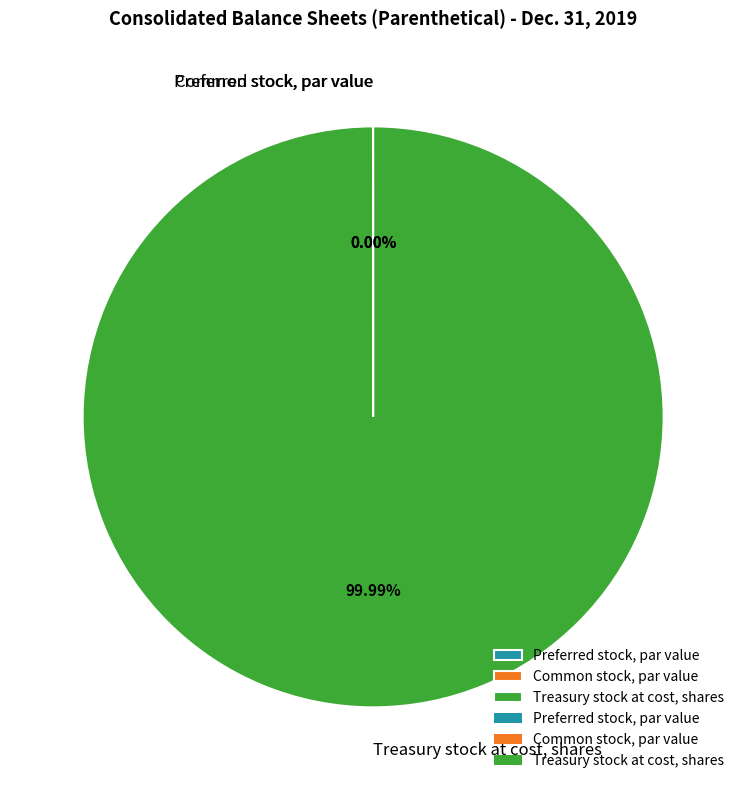

What is the largest slice in the pie chart?

Treasury stock at cost, shares